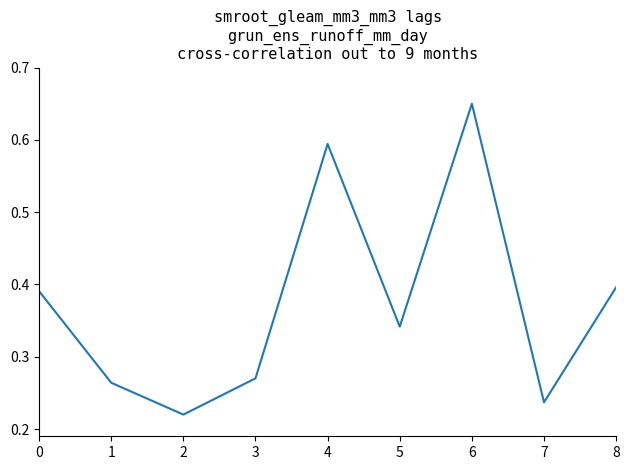

What is the change in value from 1 to 8?

+0.1